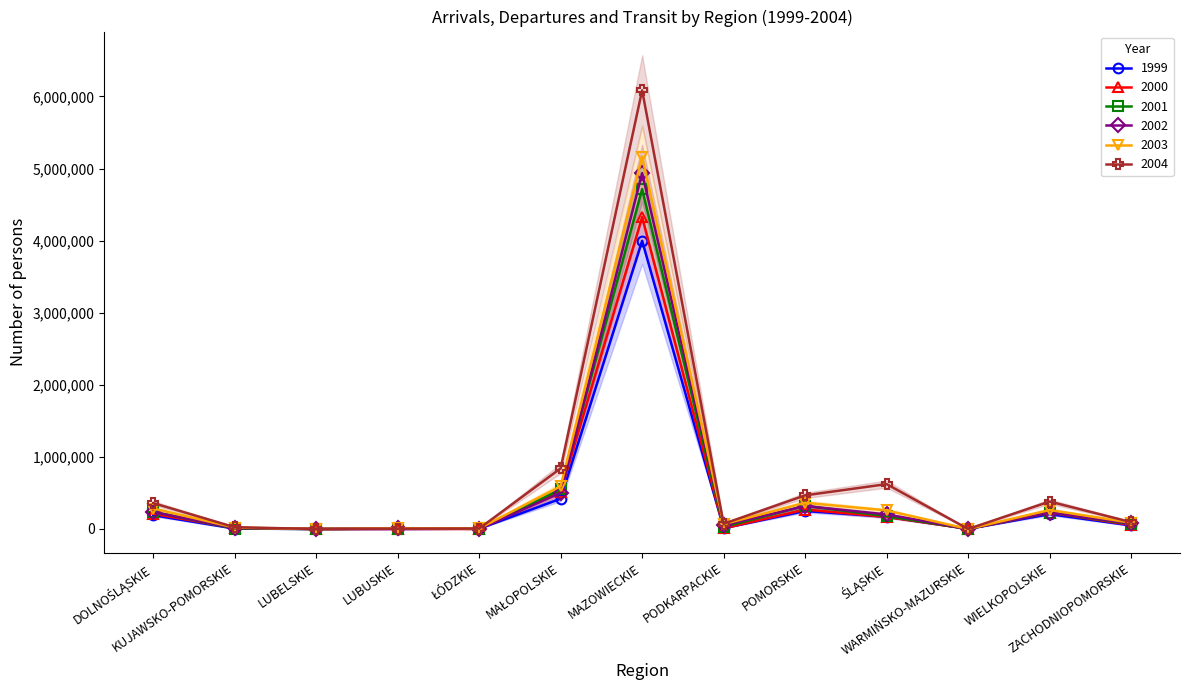

What position from the right is ŁÓDZKIE?

9